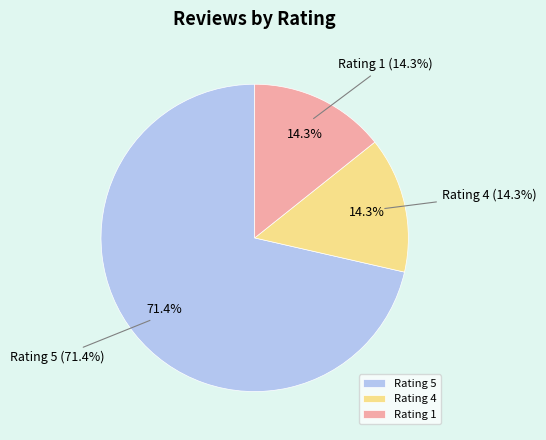

Which category has the biggest portion of the pie?

Rating 5